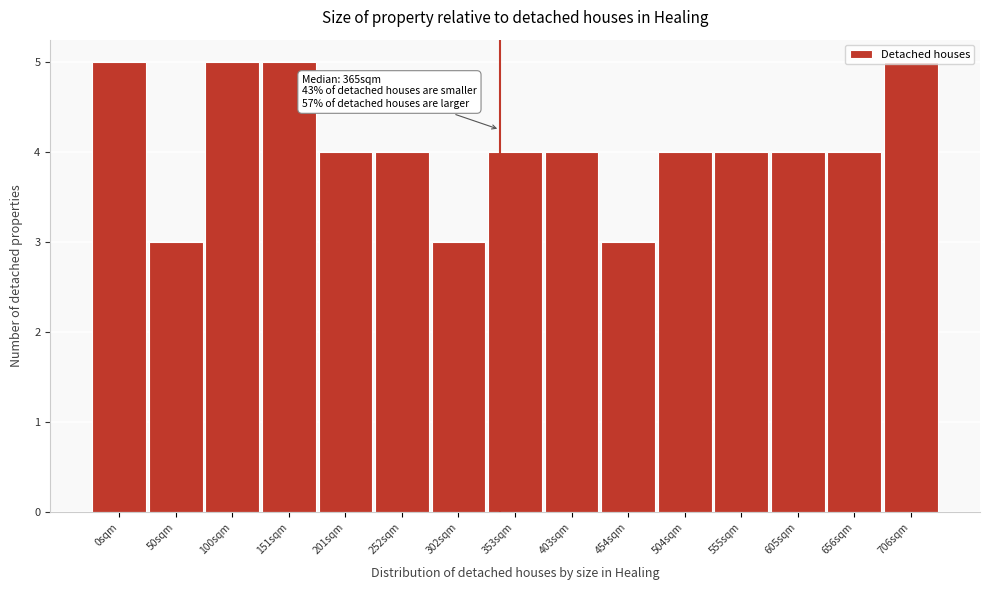

What is the label of the 9th bar from the left?

403sqm